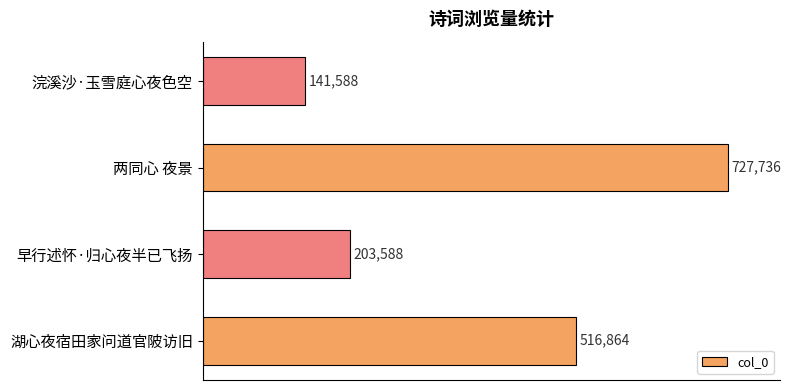

Count the values in the range 203588 to 727736.

3